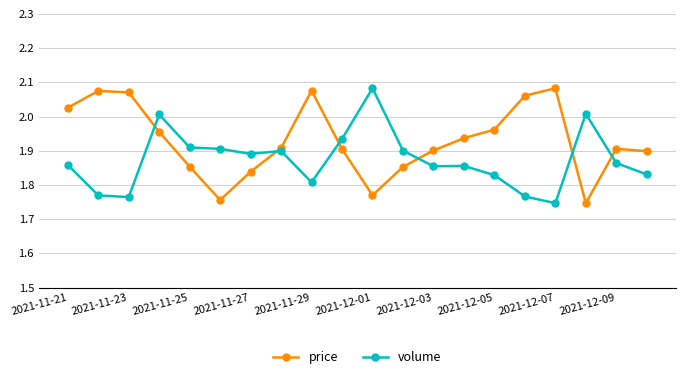

Does the chart display data point markers on the line(s)?

Yes